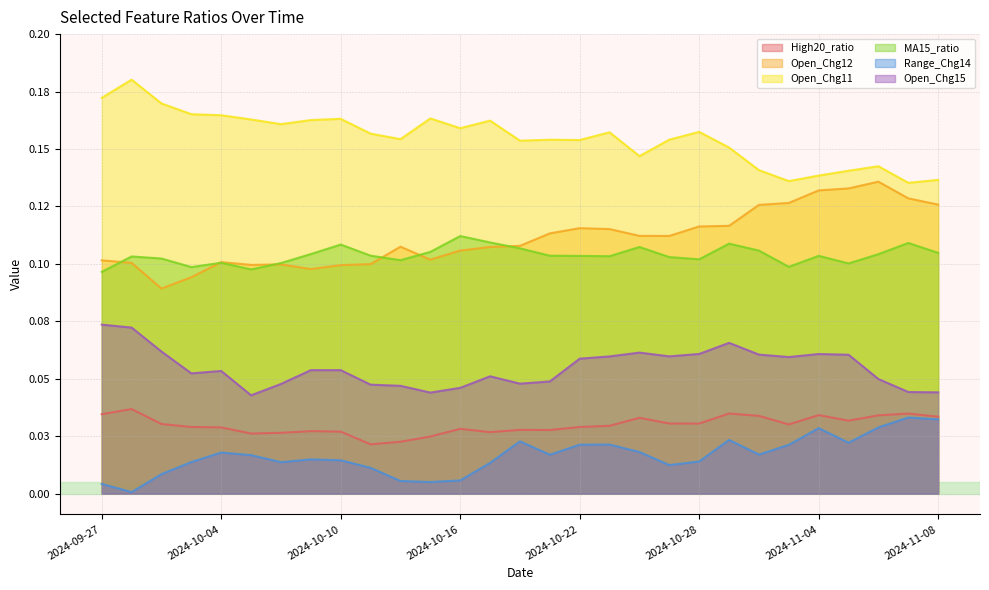

True or false: Range_Chg14 and Open_Chg15 cross at least once.

False